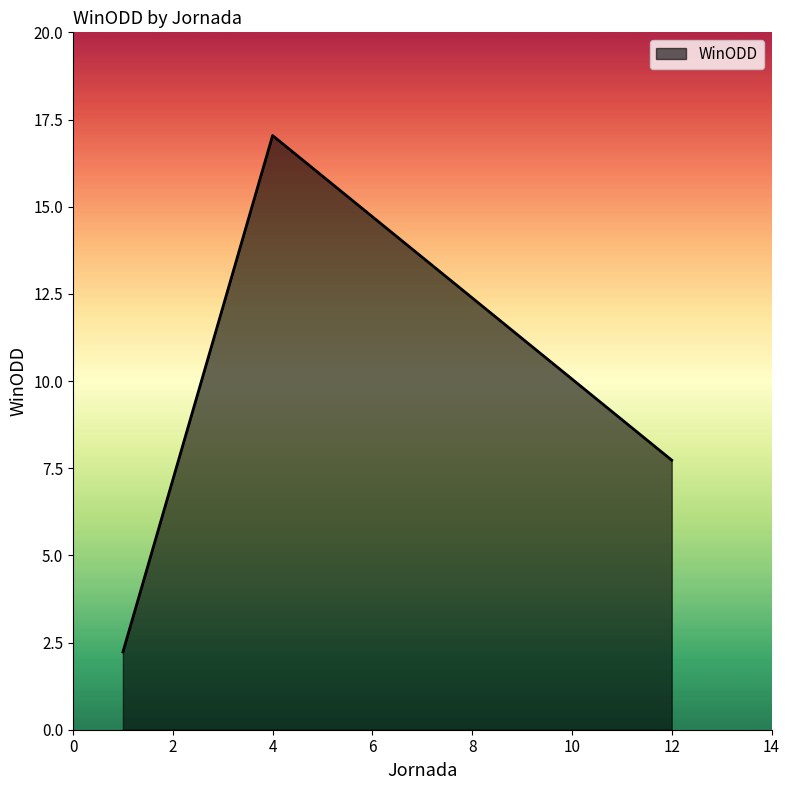

What is the sum of all values?

27.0